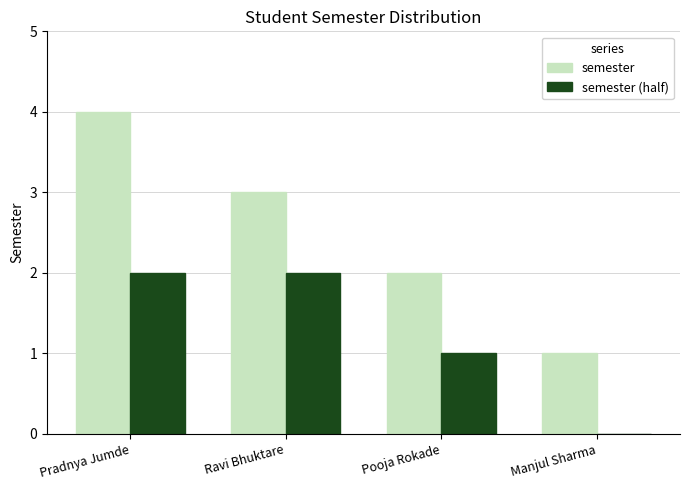

What is the maximum value shown in the chart?

4